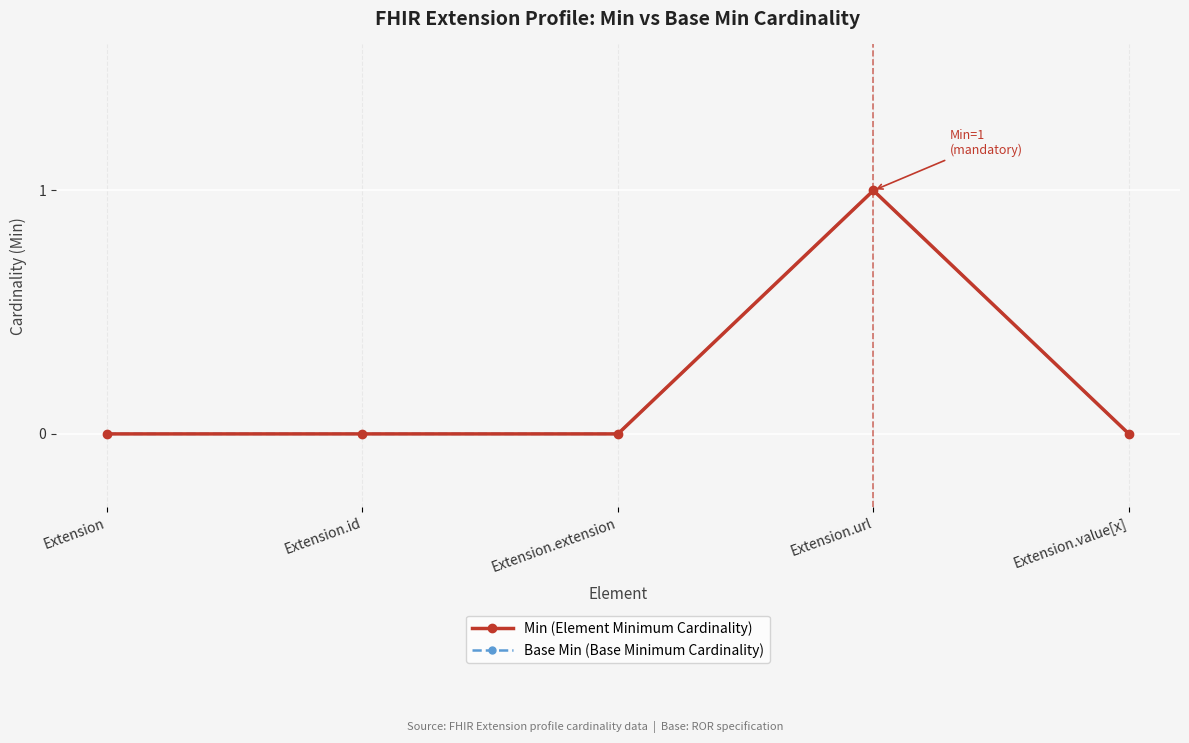

Is the value of Min (Element Minimum Cardinality) at Extension.url greater than the value of Base Min (Base Minimum Cardinality) at Extension.value[x]?

Yes